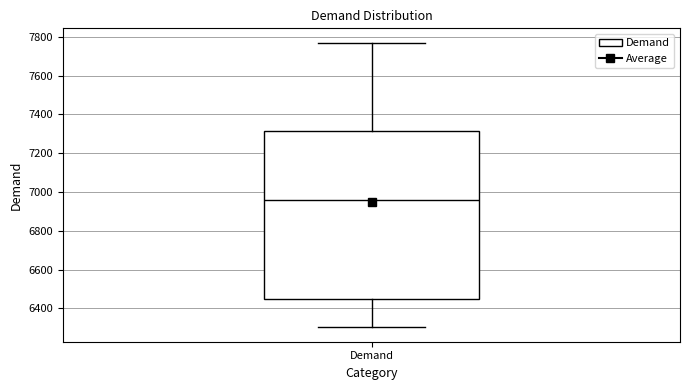

Transcribe this box plot: give where the median line is, the range the box spans, and where the two whiskers end, as read against the y-axis. The values are not printed on the chart, so give them approximately, as read against the axis.

median 6960, box 6440 to 7320, whiskers 6300 to 7780